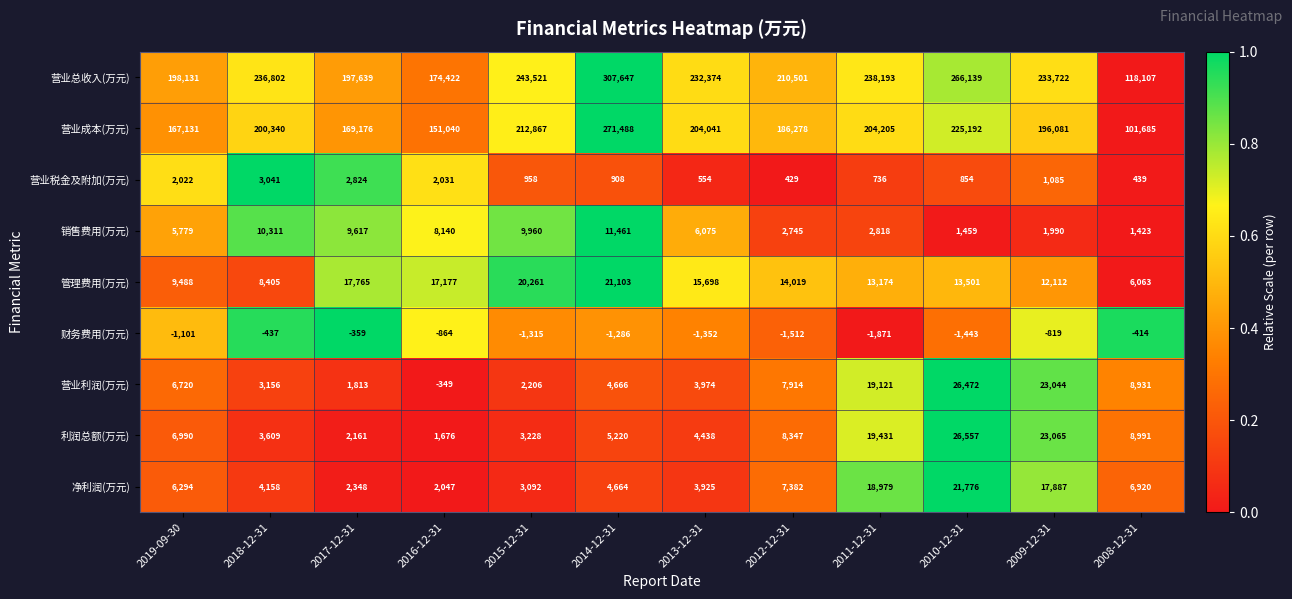

At how many categories does at least one series exceed 0?

12